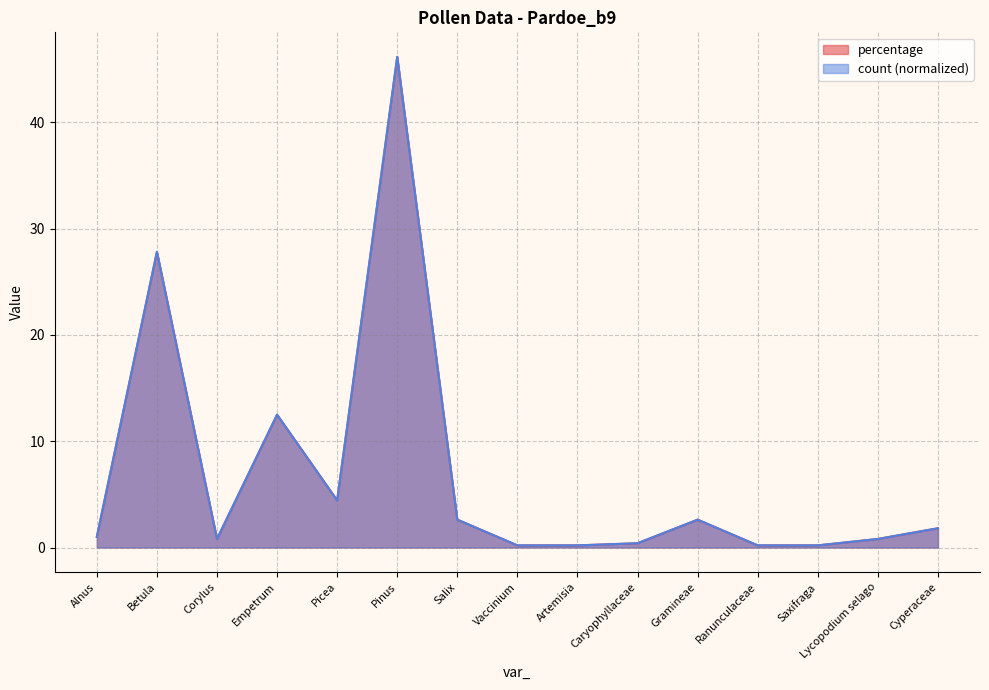

How many lines are shown in the chart?

2